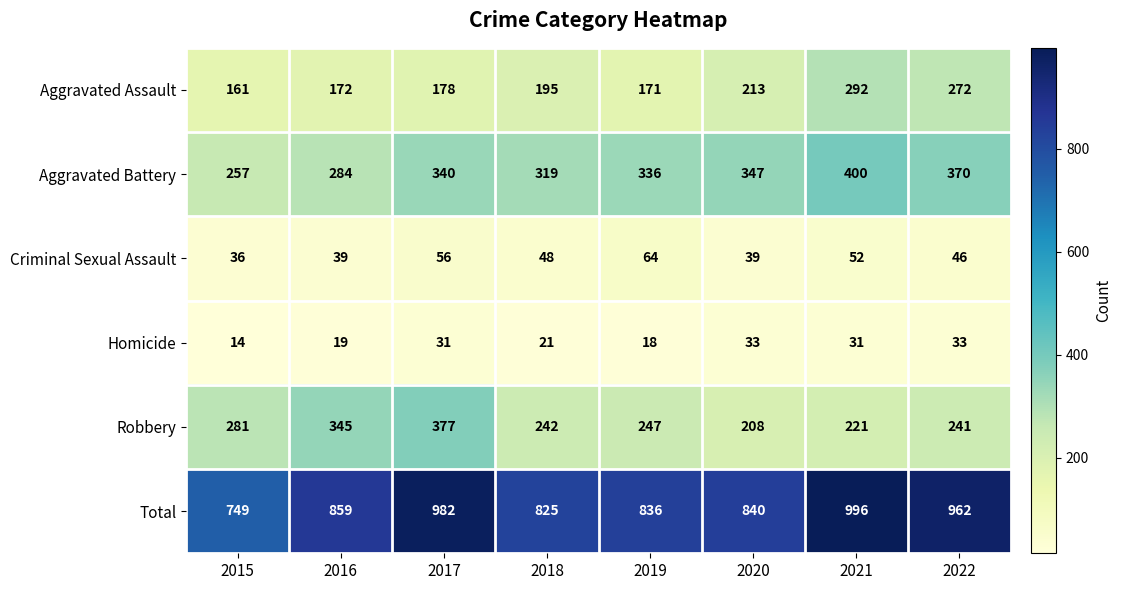

Where does the Robbery series first go above 247?

2015